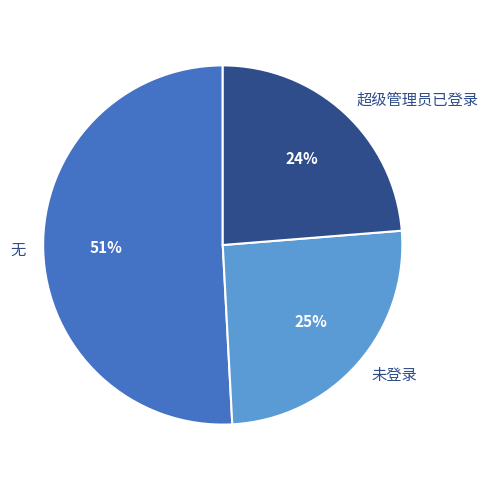

To the nearest percent, what percentage of the pie is 未登录?

25%